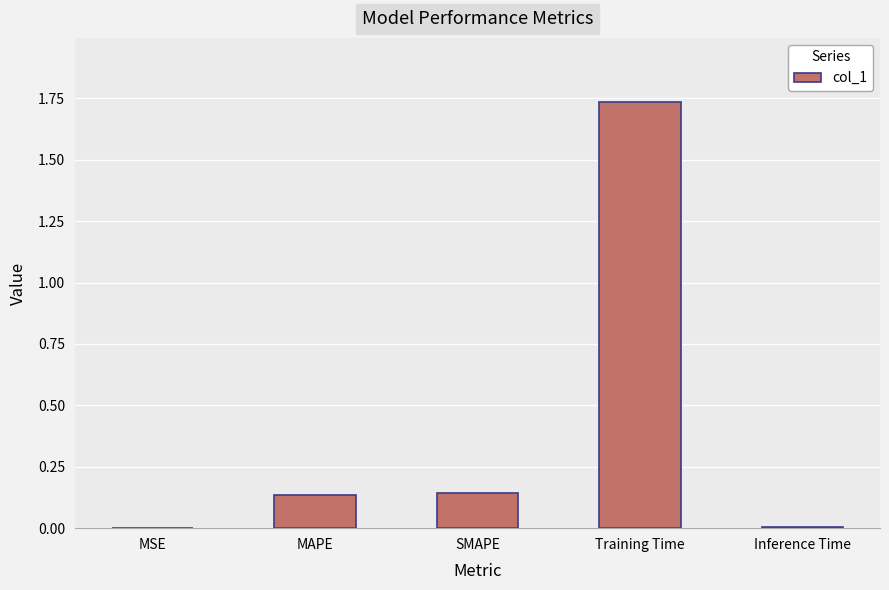

The chart shows a value of 0.7 at Training Time. True or false?

False